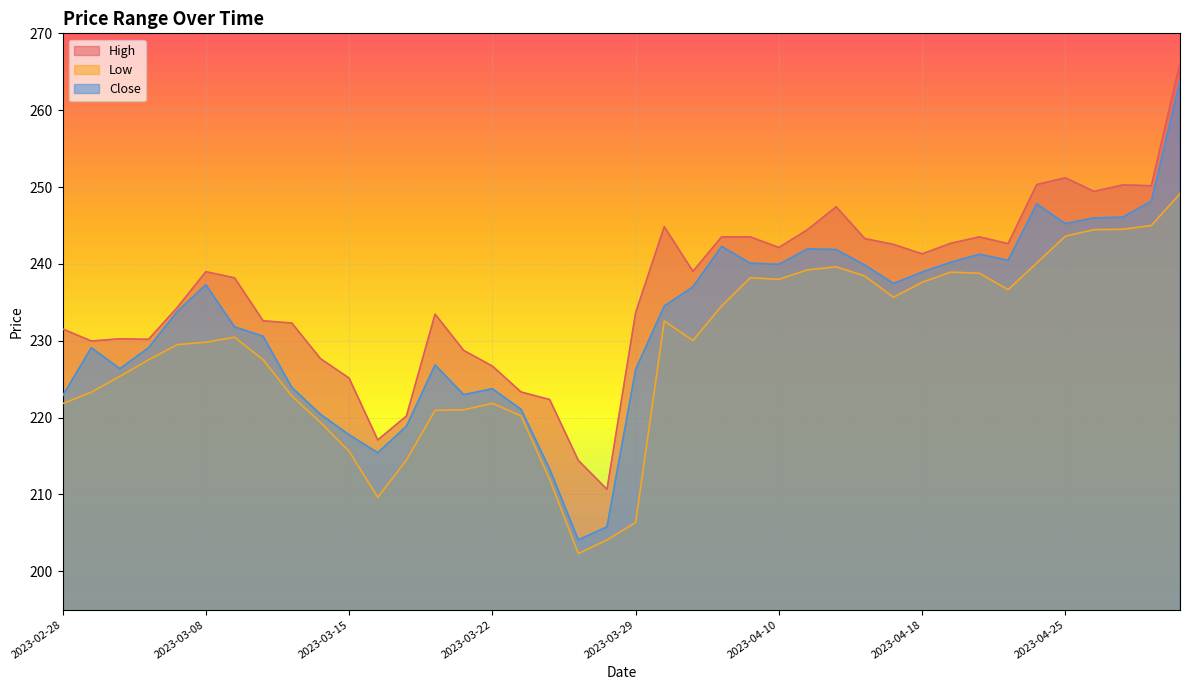

How many categories are shown in the chart?

40